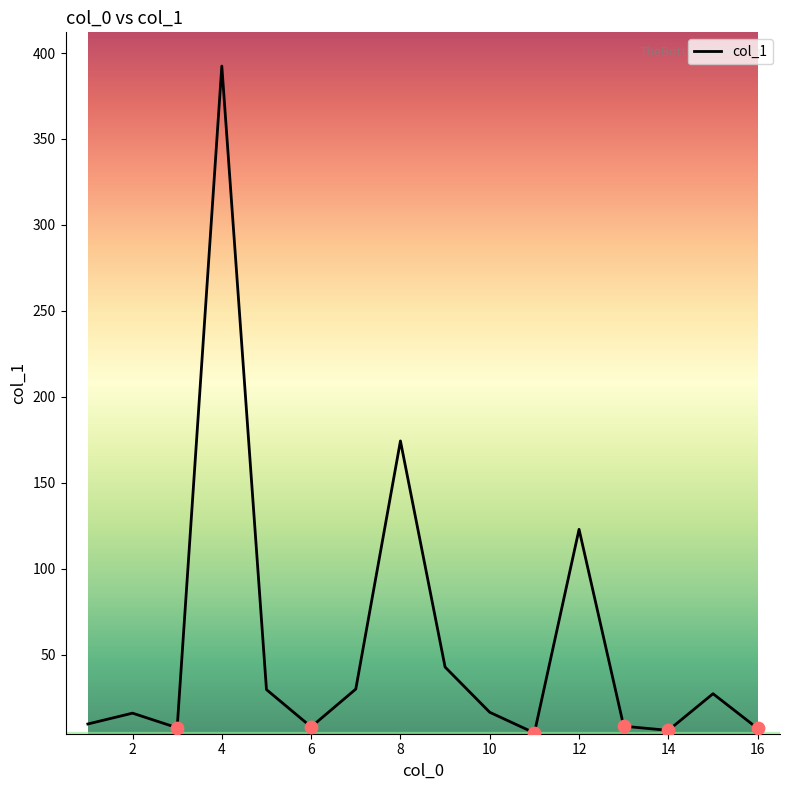

What is the difference between the maximum and minimum values?

387.8